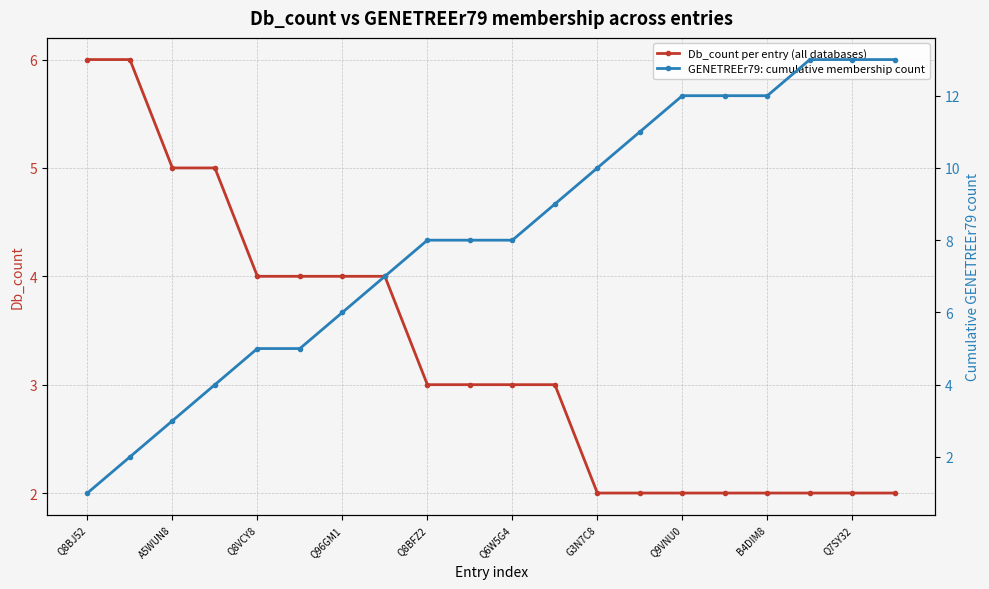

Count the number of categories in the chart.

20